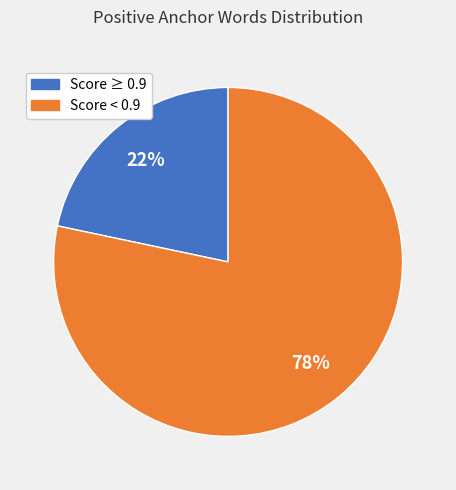

To the nearest percent, what percentage of the pie is Score ≥ 0.9?

22%